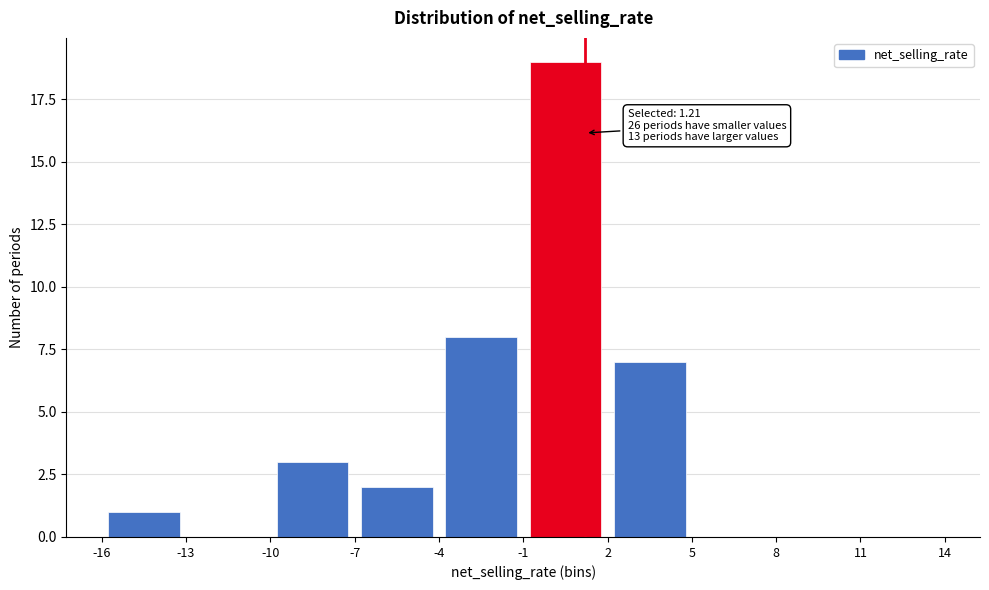

Over which range of the x-axis is the bar tallest?

-1 to 2